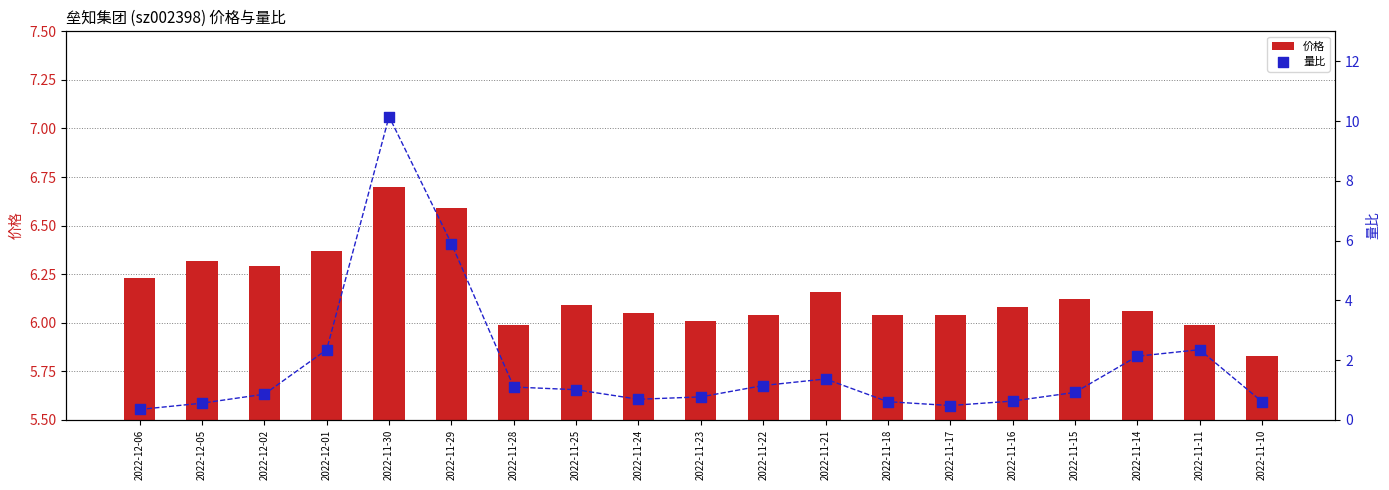

What is the total value across all series at 2022-11-16?

6.7